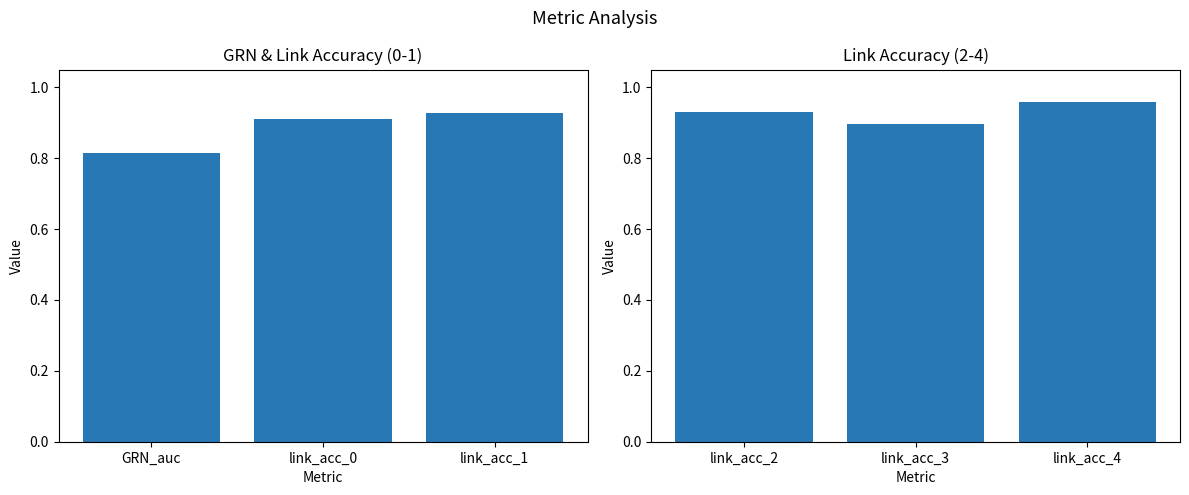

What position from the right is link_acc_1?

1